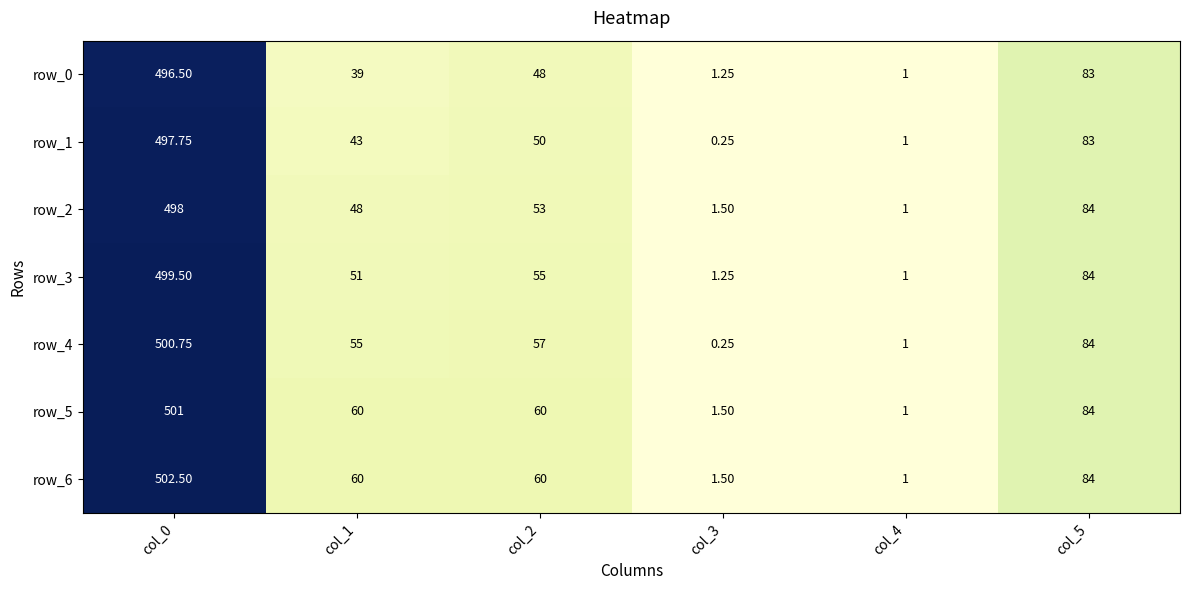

Where does the row_3 series first go above 55?

col_0